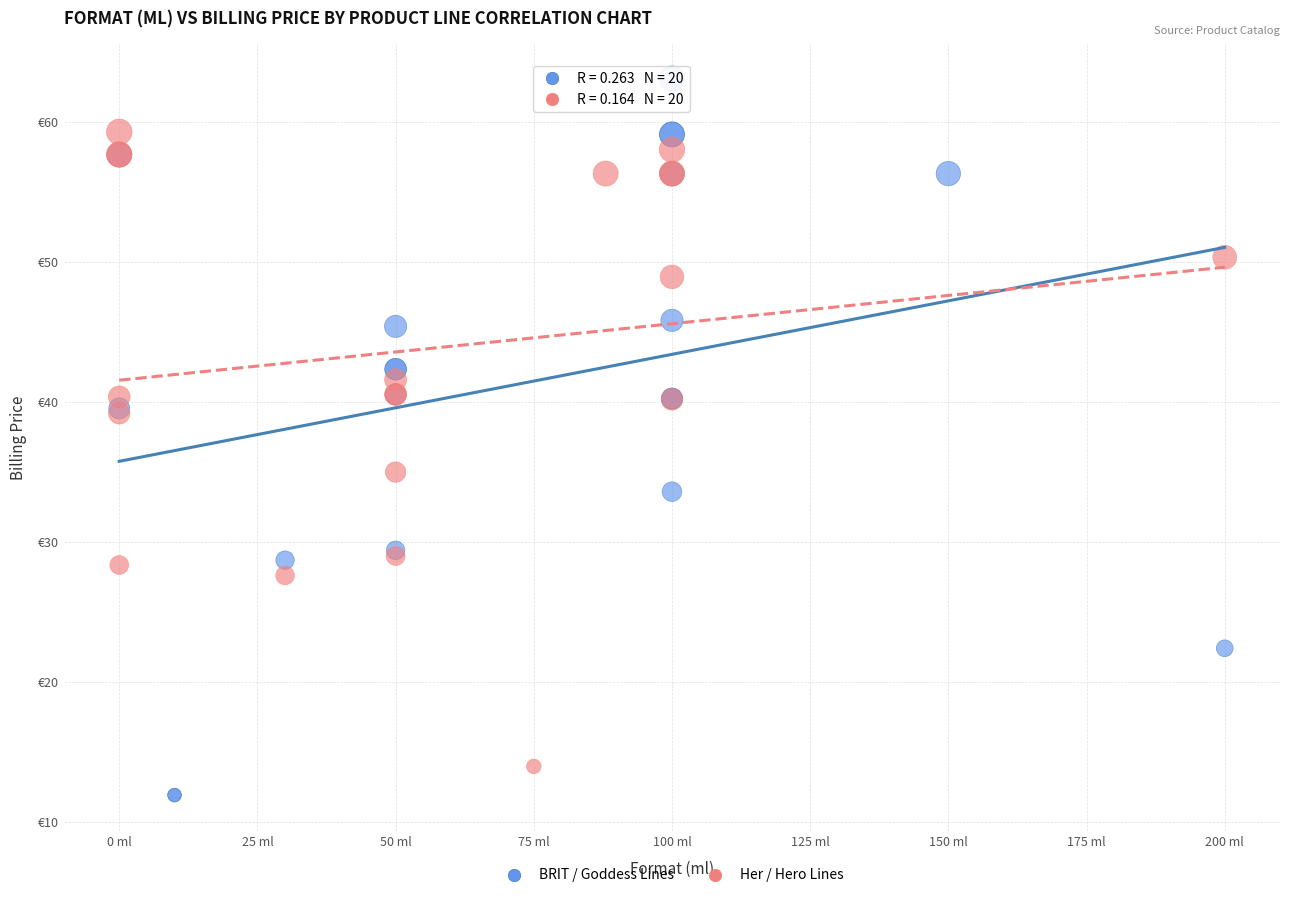

Which series has the widest spread of Y values?

BRIT / Goddess Lines